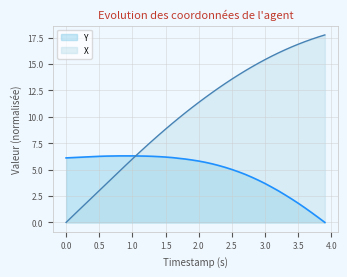

What is the highest value of the X series?

17.8